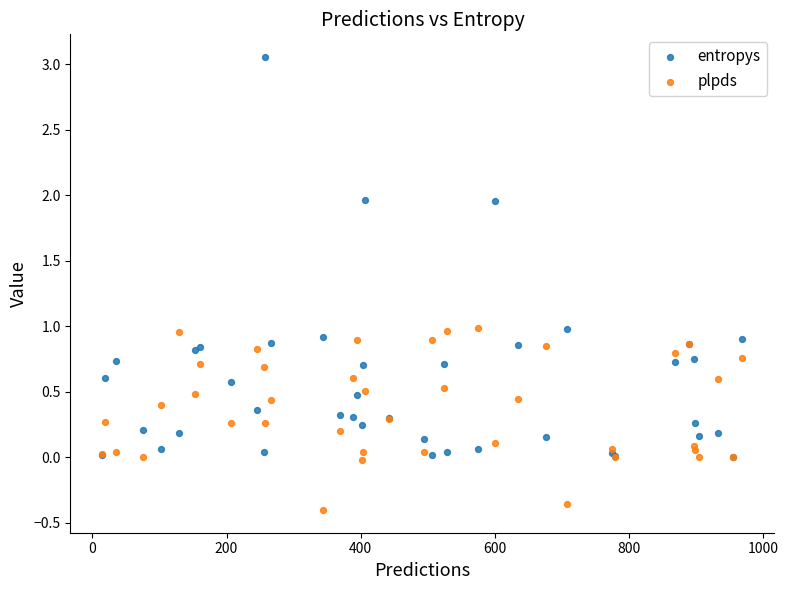

What are all the series names shown in the legend?

entropys, plpds